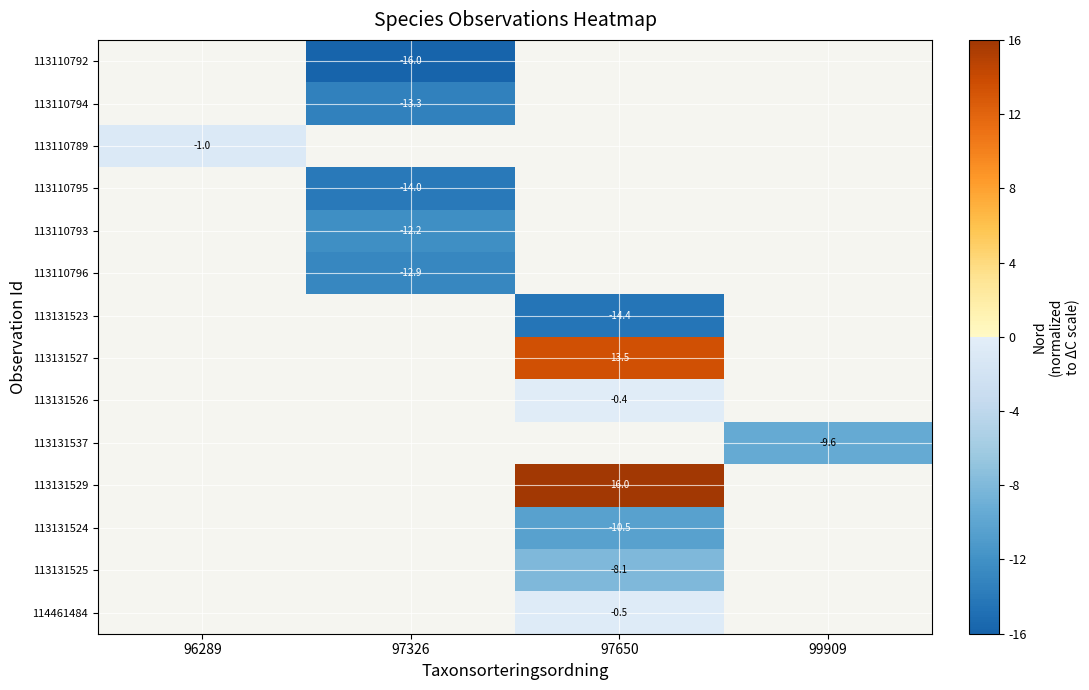

Between 97650 and 99909, which is larger?

99909